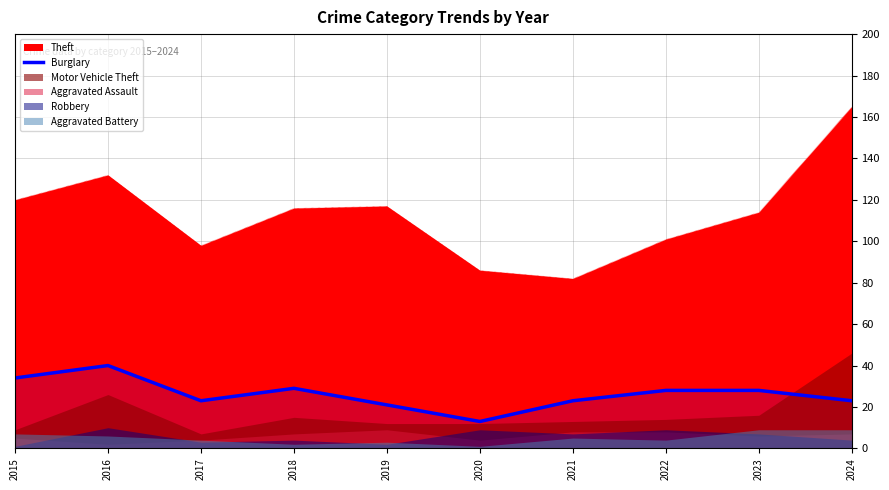

Is it true that Burglary equals 15 at 2015?

False